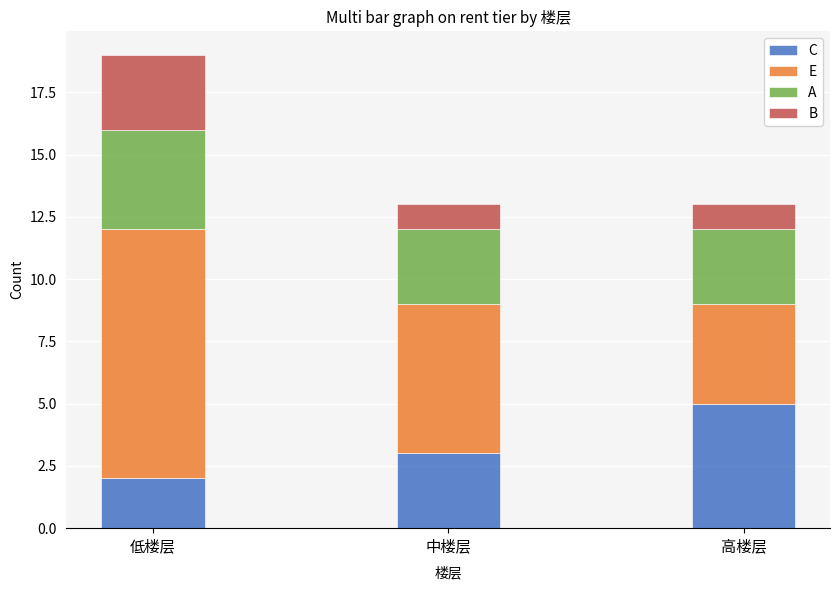

Which category has the highest value in the C series?

高楼层